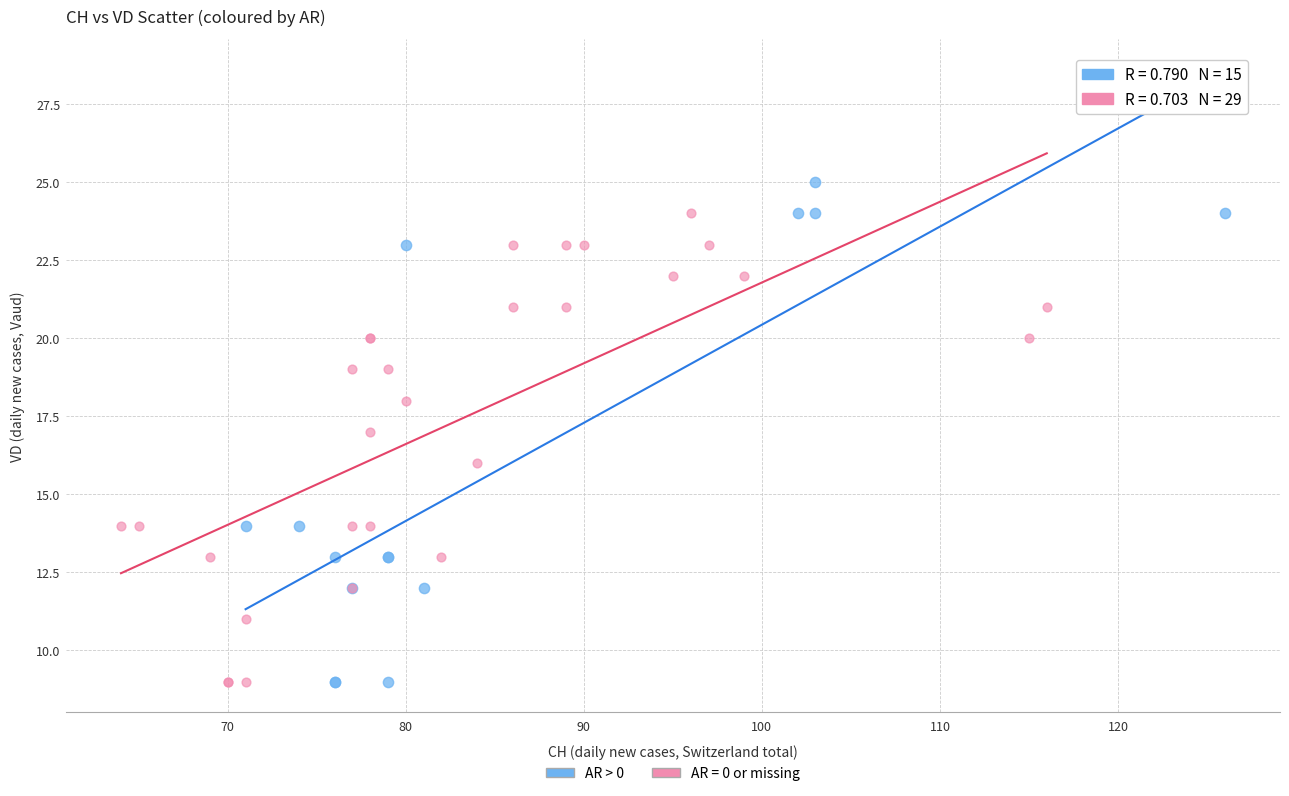

Which series contains the highest Y value?

AR > 0